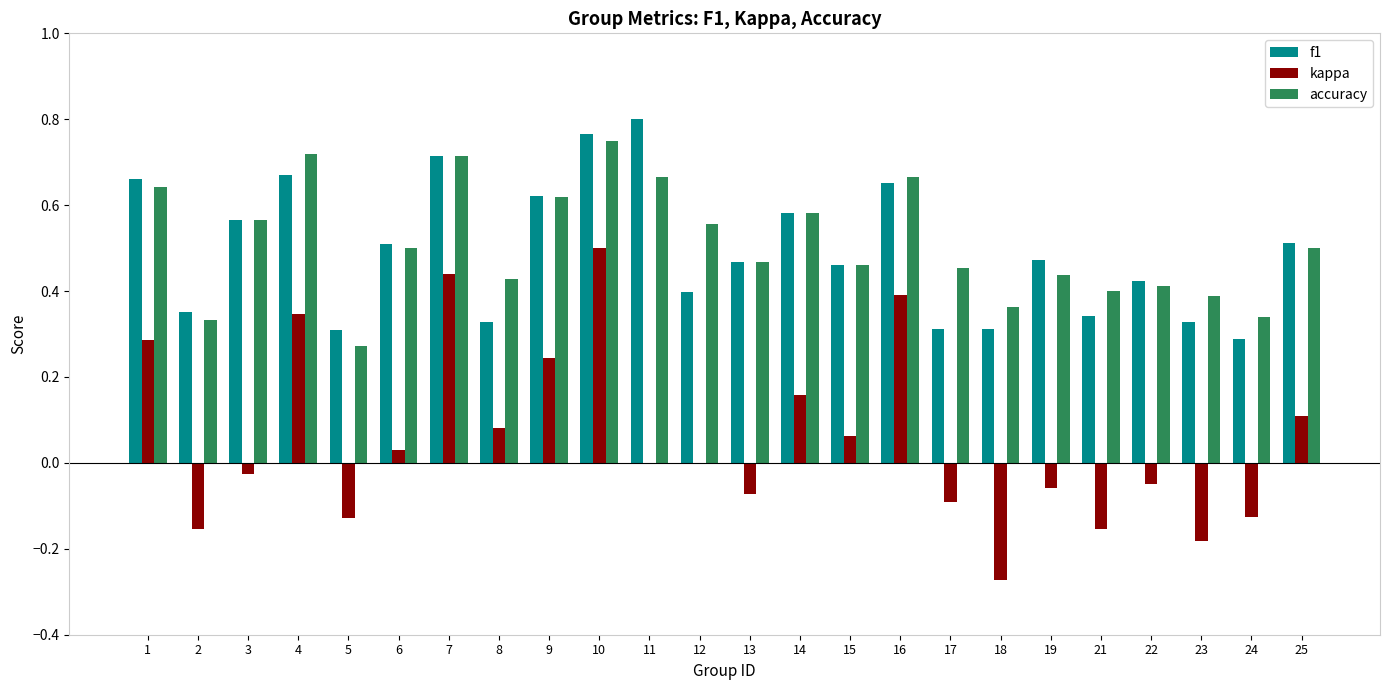

Is the value of f1 at 25 greater than the value of kappa at 2?

Yes